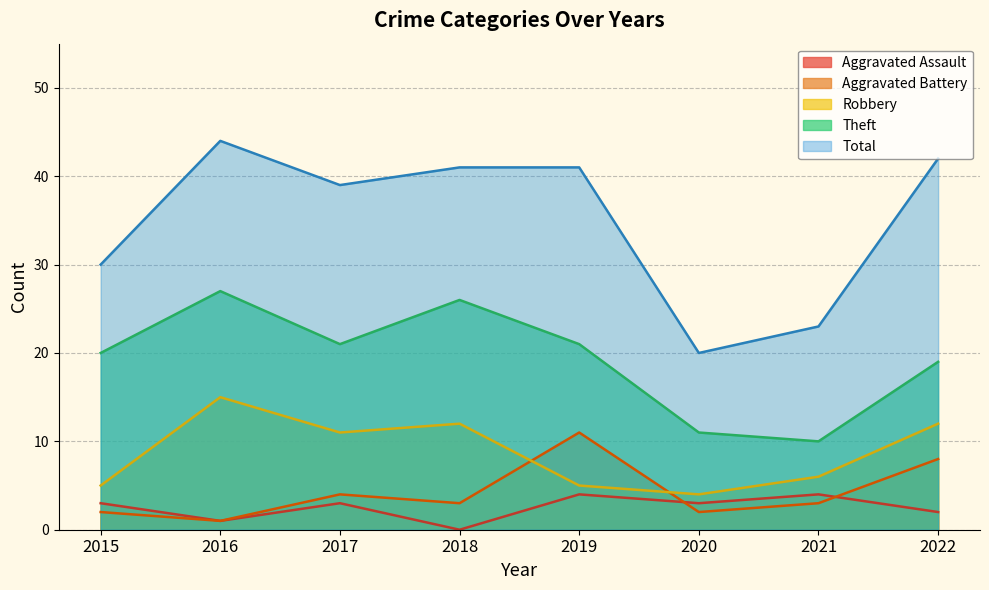

Rank the categories by Aggravated Assault value from highest to lowest.

2019, 2021, 2015, 2017, 2020, 2022, 2016, 2018